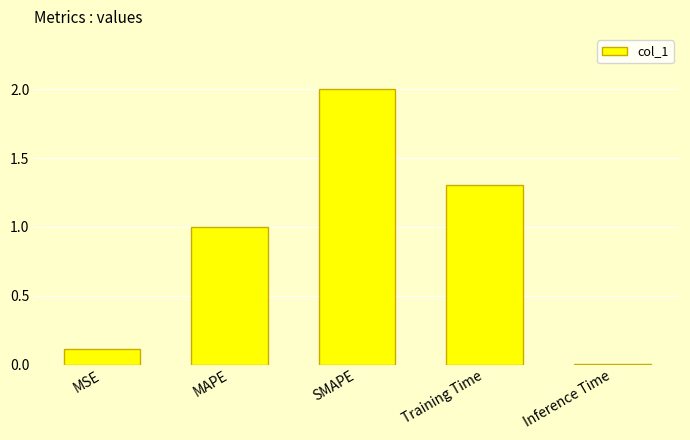

What is the change in value from MAPE to Training Time?

+0.3